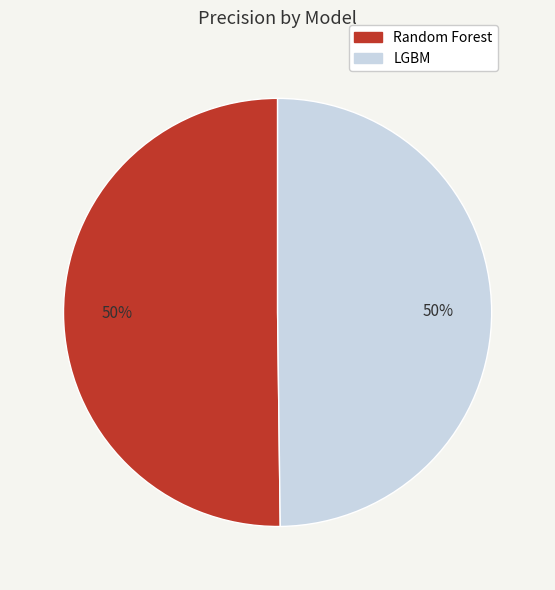

True or false: Random Forest accounts for 50% of the total.

True